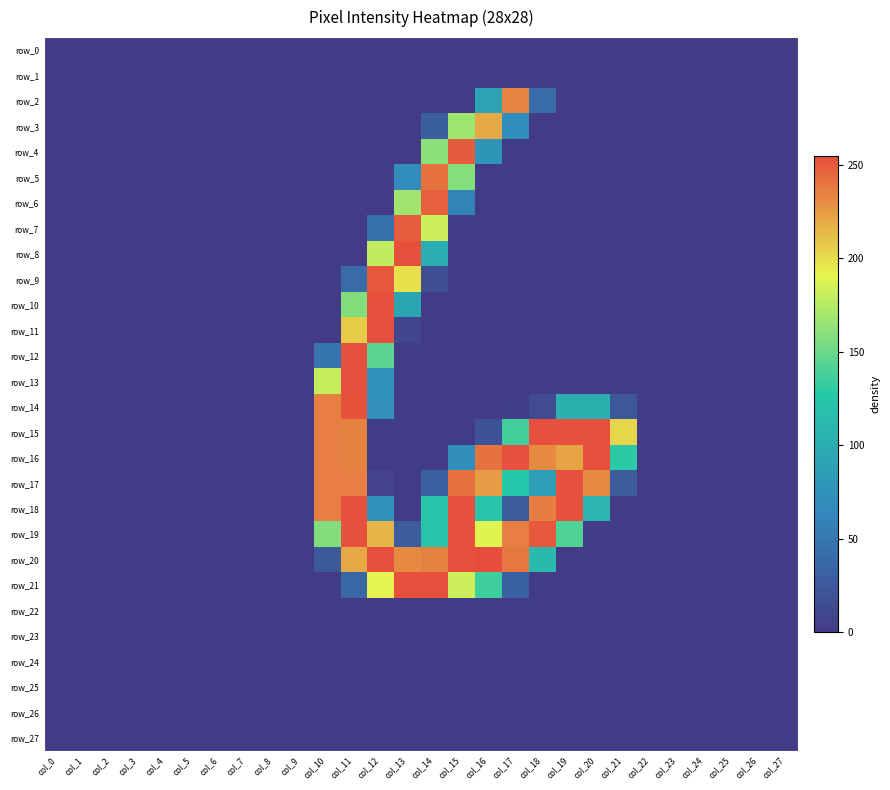

Is it true that row_18 equals 123 at col_16?

True